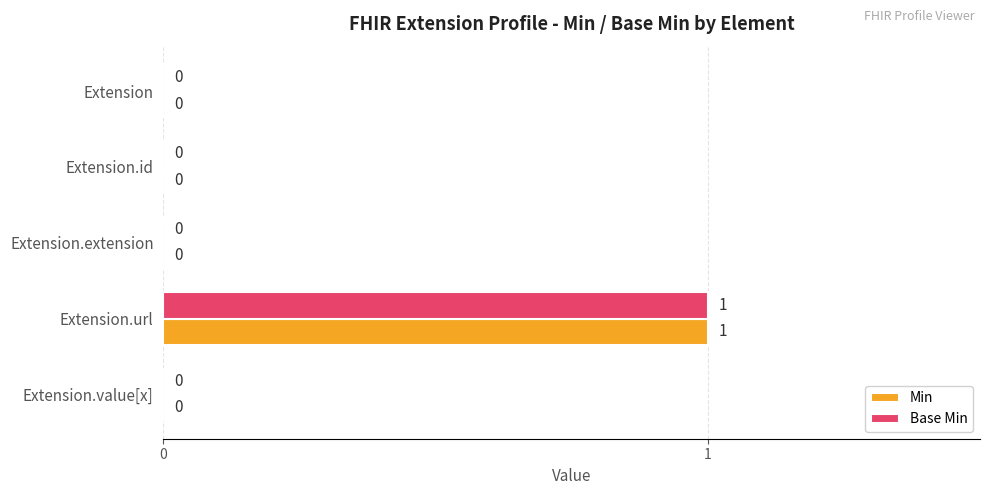

At which category is the sum across all series the highest?

Extension.url